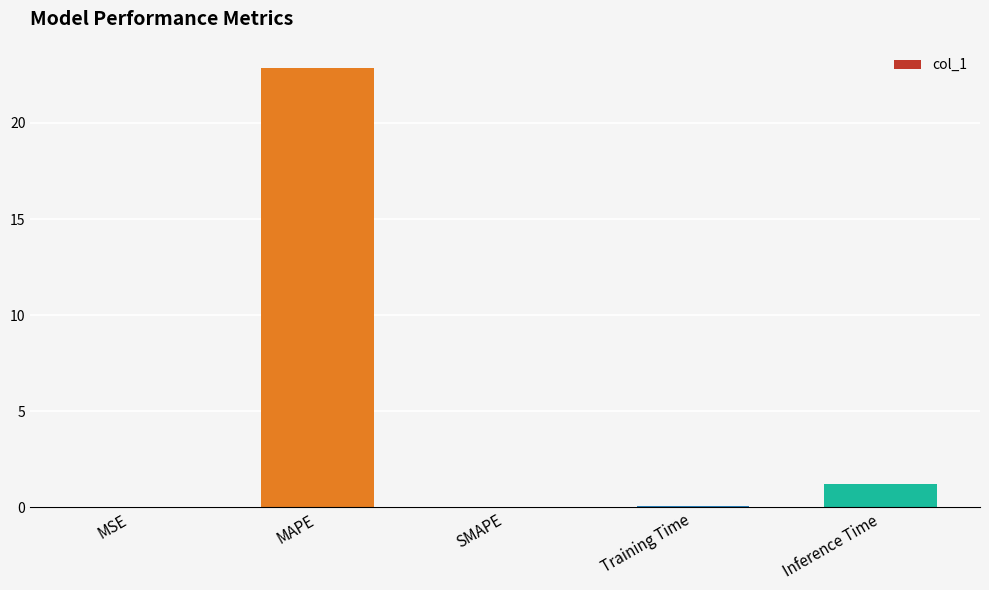

Between Training Time and MAPE, which is larger?

MAPE